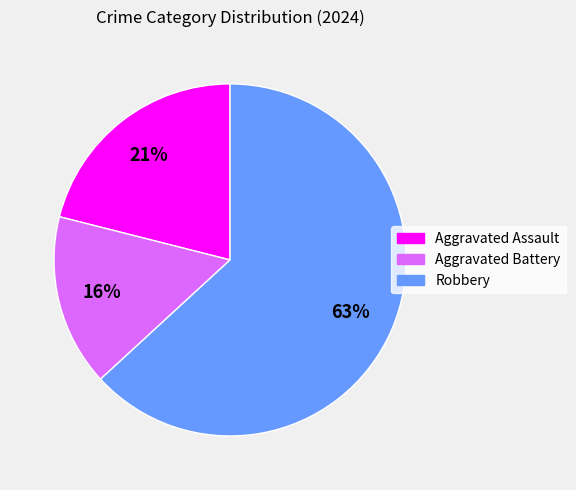

Combined, do Aggravated Assault and Aggravated Battery account for over 50%?

No